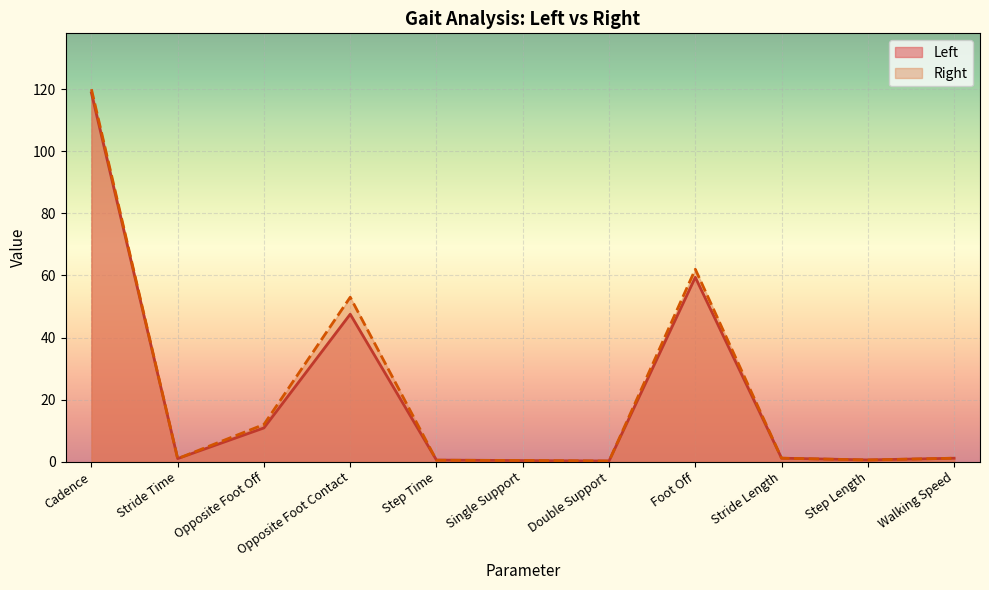

Reading right to left, what are all the values shown in this chart?

Left: 1.1	0.6	1.1	59.4	0.2	0.4	0.5	47.5	10.9	1.0	118.8
Right: 1.1	0.6	1.1	62.0	0.2	0.4	0.5	53.0	12.0	1.0	120.0